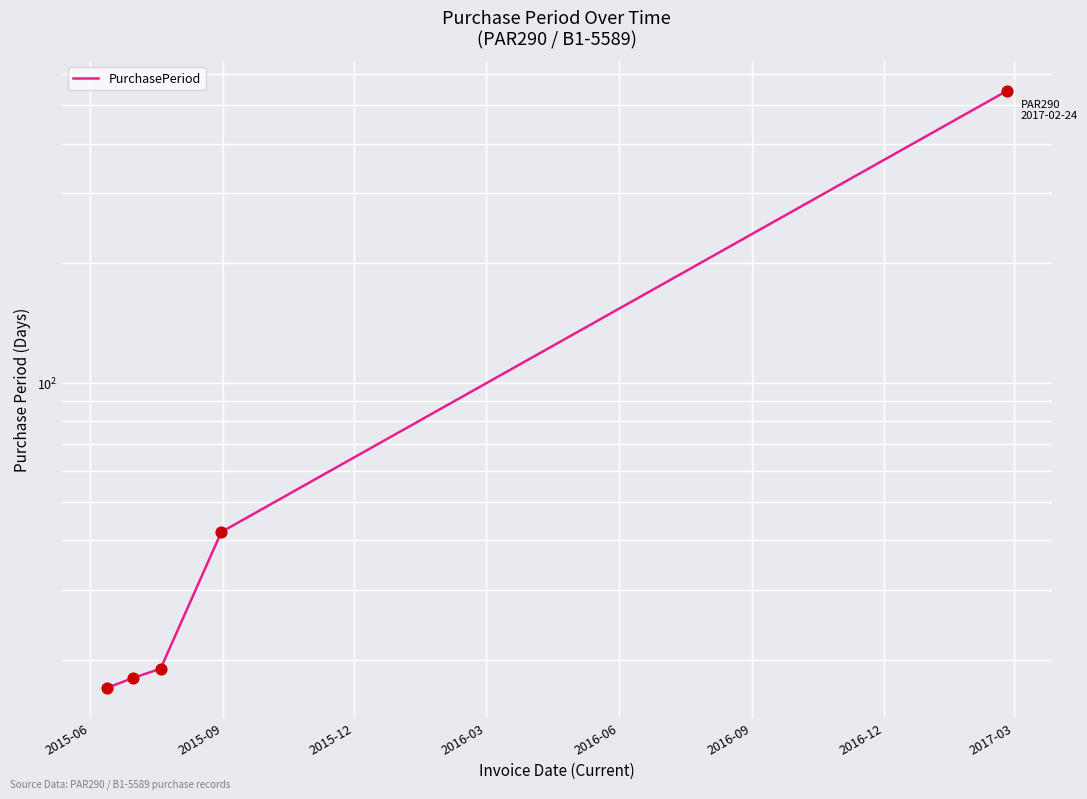

Which has a higher value, 2016-03 or 2015-12?

2016-03